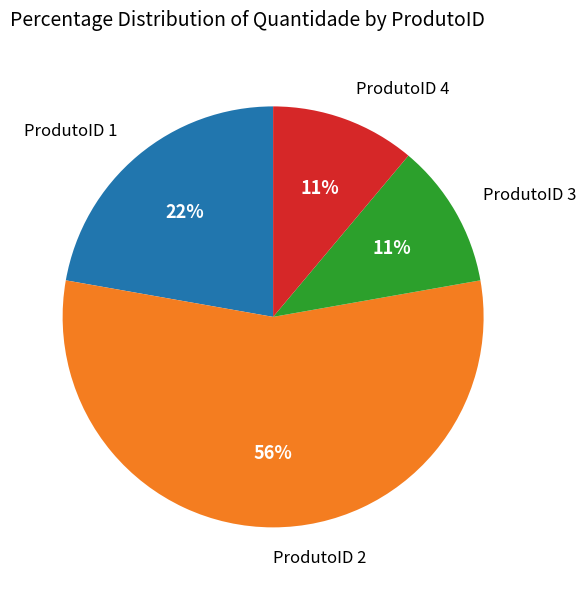

Is ProdutoID 2 the majority of the pie?

Yes